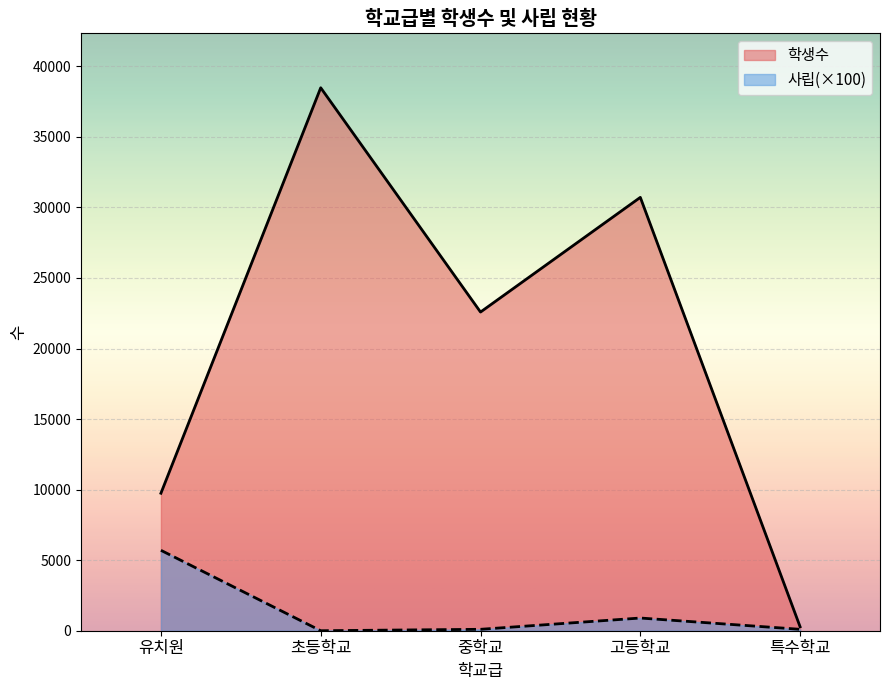

Is it true that 학생수 equals 9745 at 유치원?

True